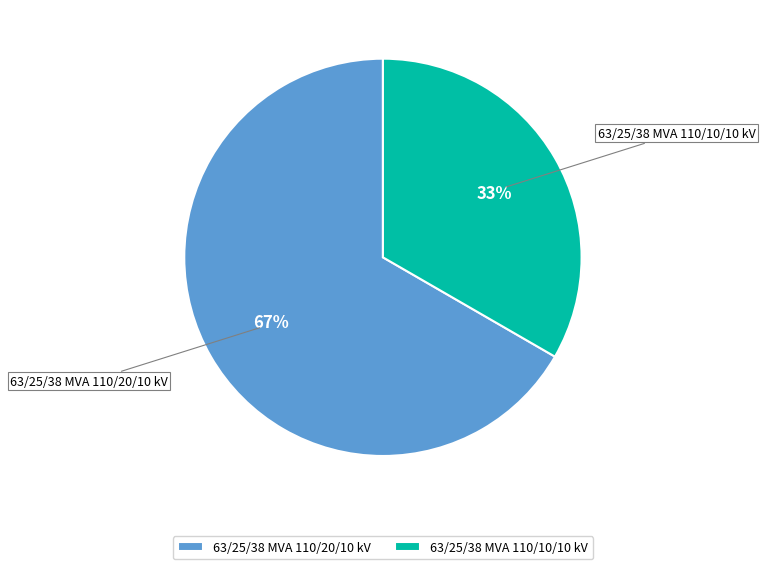

What percentage is the 63/25/38 MVA 110/20/10 kV slice, to the nearest percent?

67%